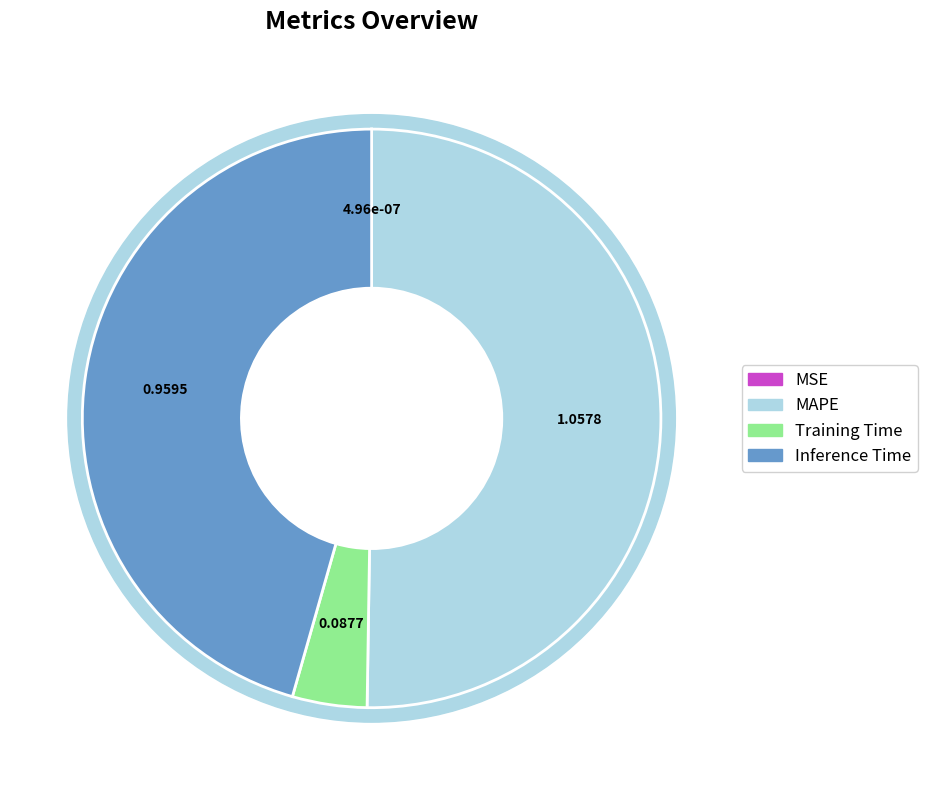

What percentage is the Inference Time slice, to the nearest percent?

46%